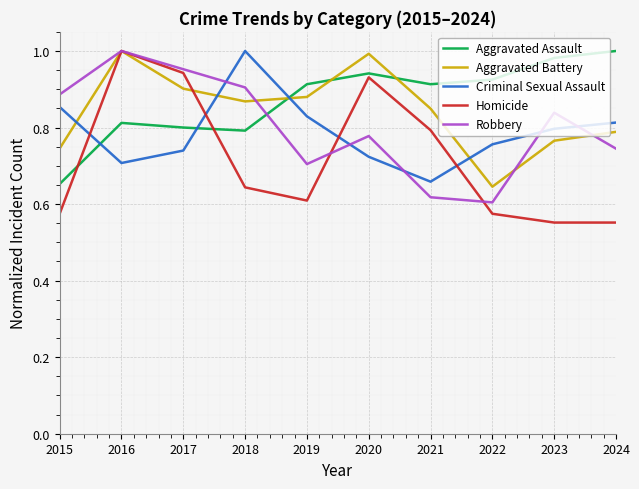

Is it true that Criminal Sexual Assault equals 1.2 at 2024?

False